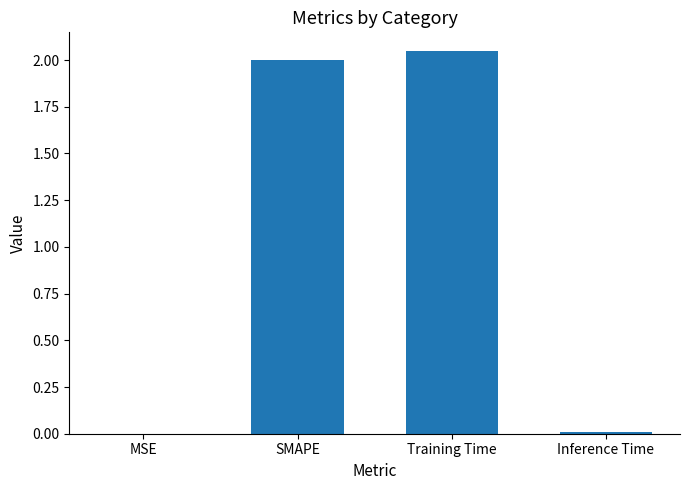

Which label corresponds to the largest value in the chart?

Training Time